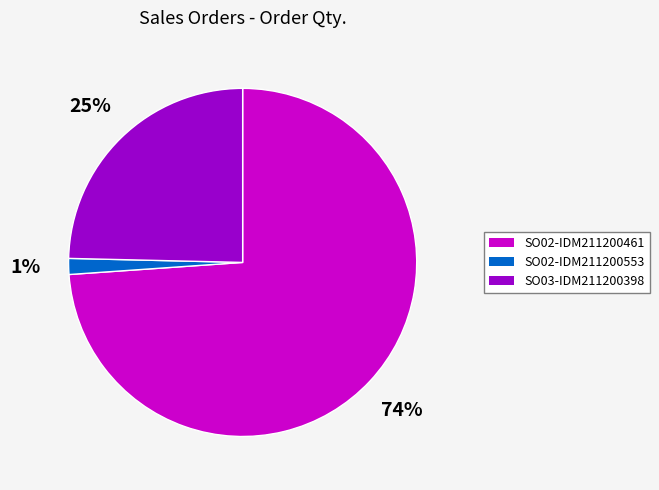

To the nearest percent, what is the average slice percentage?

33%